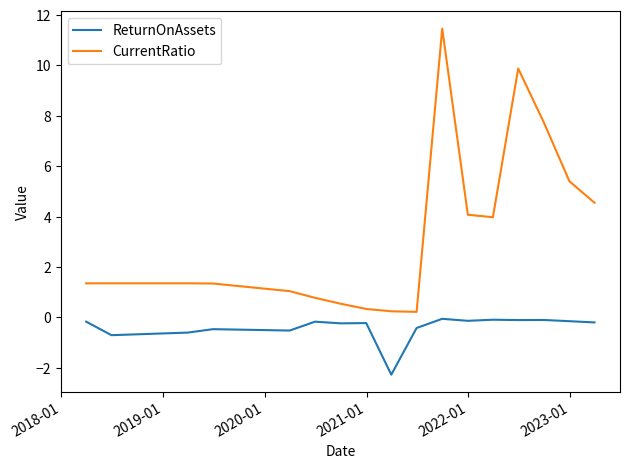

Rank the series by their maximum value, from lowest to highest.

ReturnOnAssets, CurrentRatio